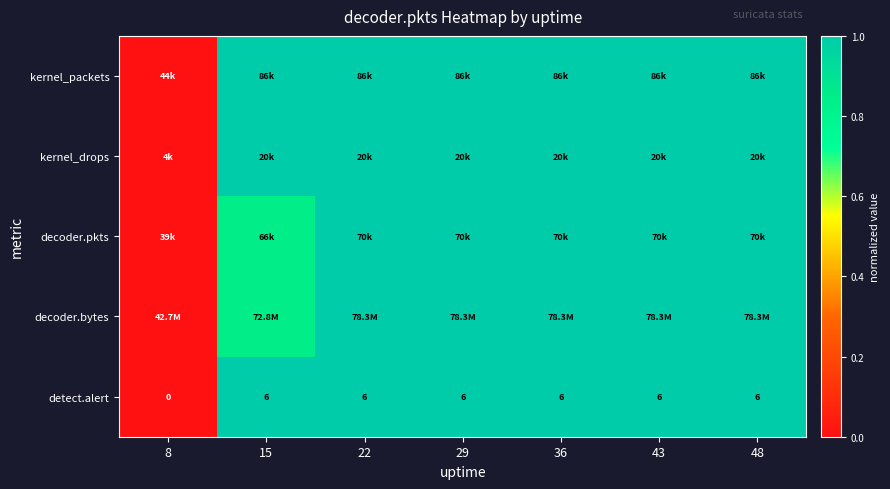

The value of kernel_drops at 36 is 0.3. True or false?

False